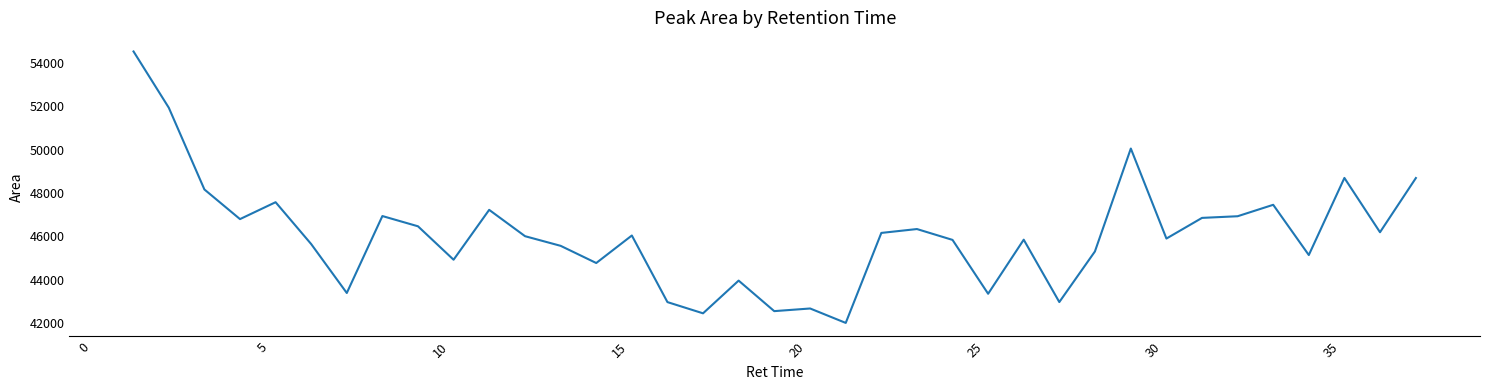

What is the difference between the maximum and minimum values?

12530